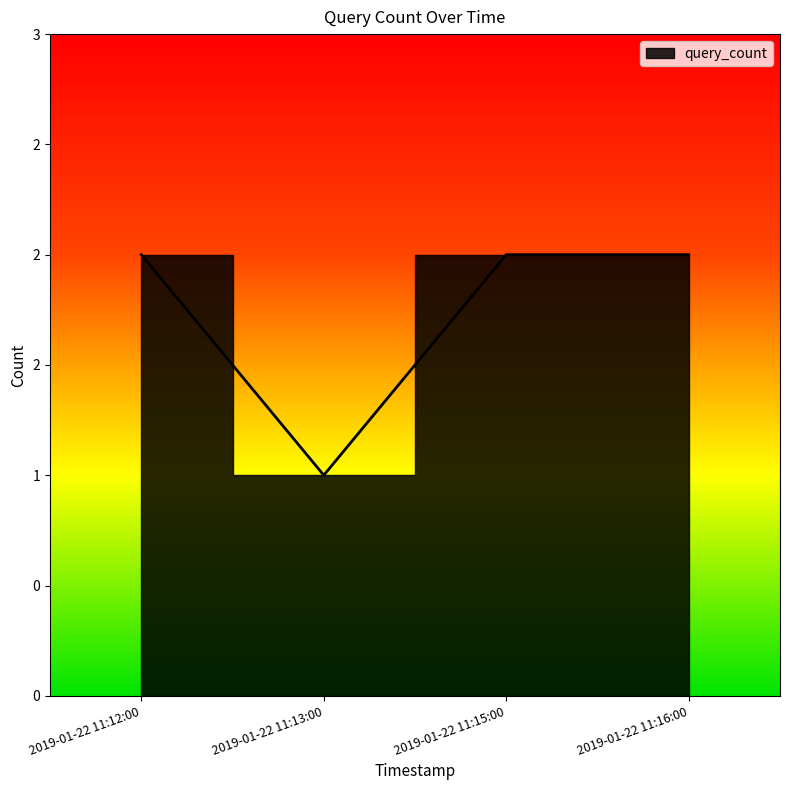

Read the value at 2019-01-22 11:12:00.

2